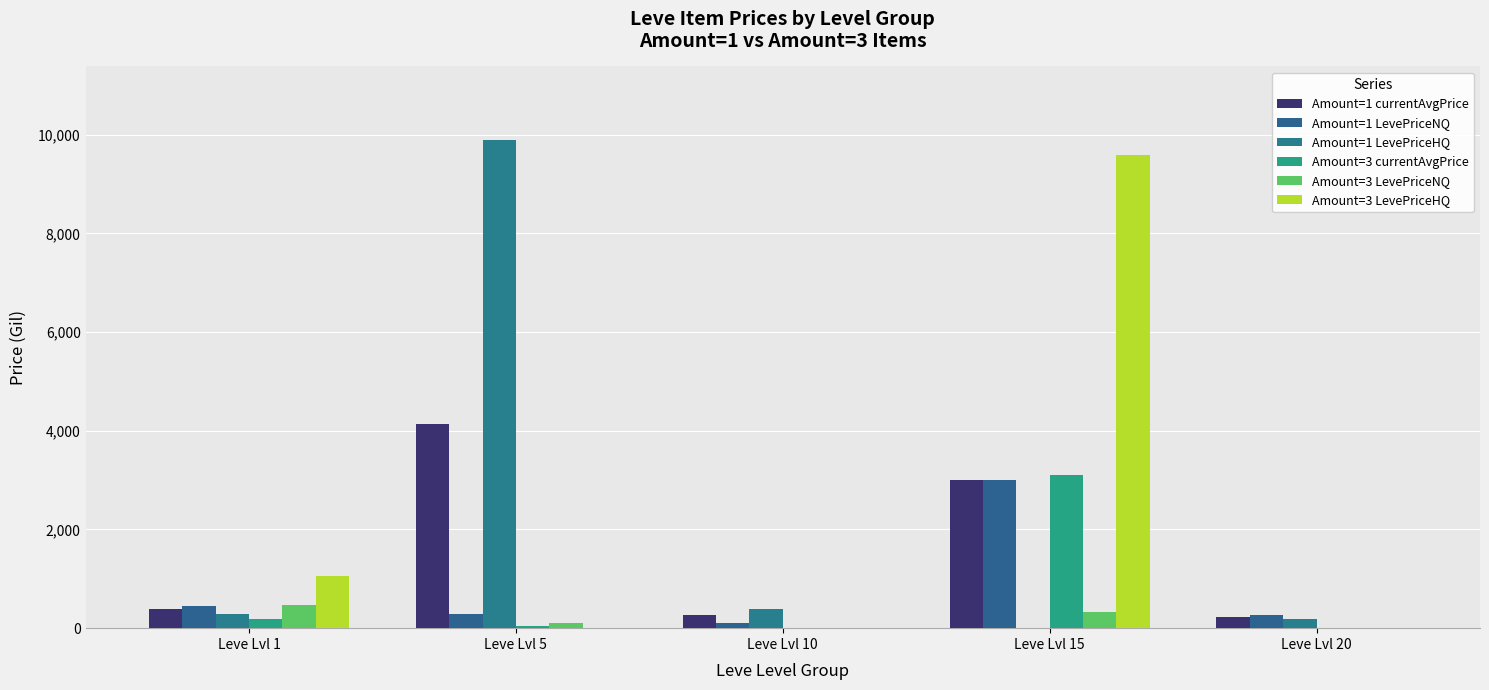

How many groups of bars are there?

5